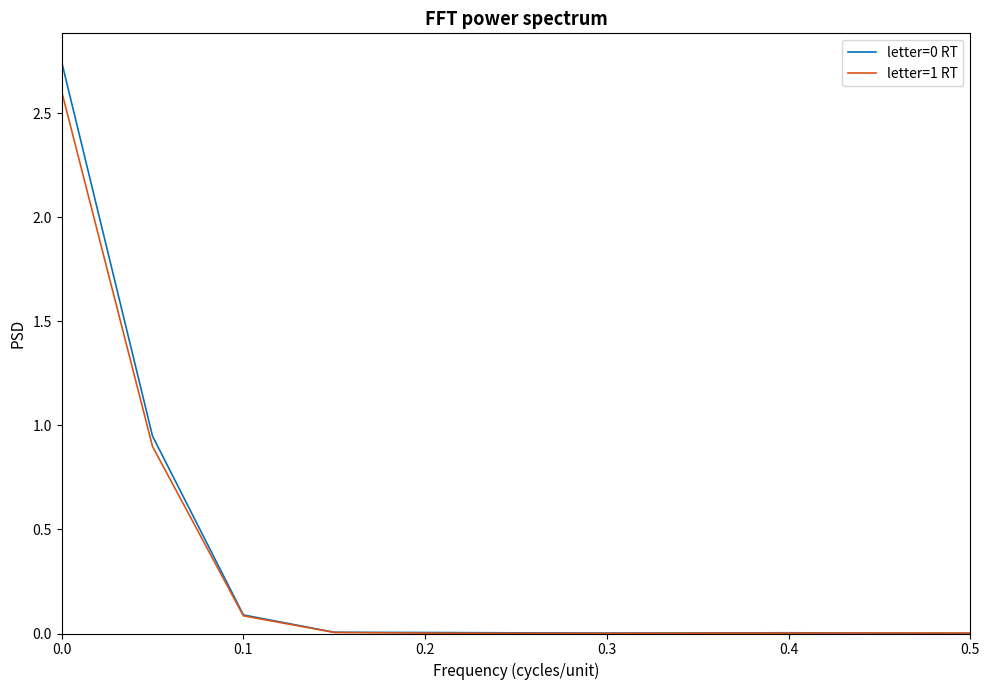

Is the value of letter=0 RT at 0.4 greater than the value of letter=1 RT at 0.1?

No